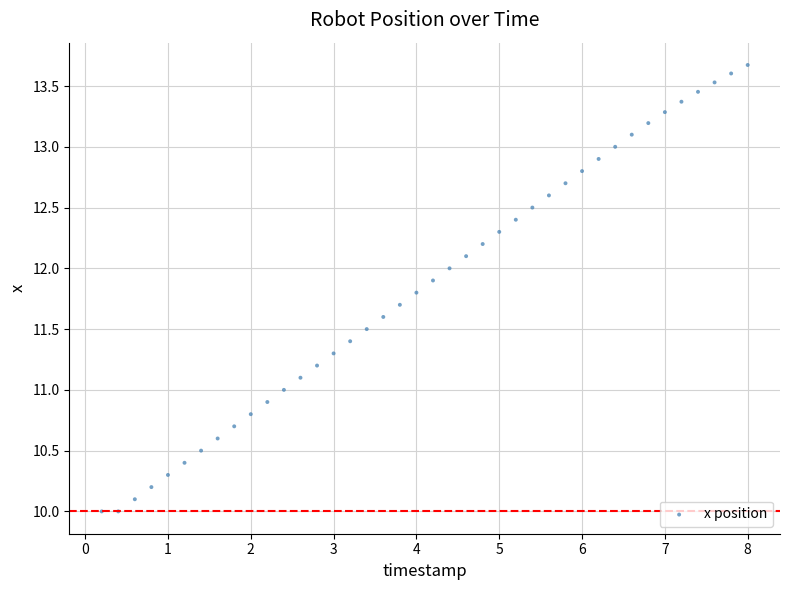

What is the range of Y values (max minus min)?

3.7